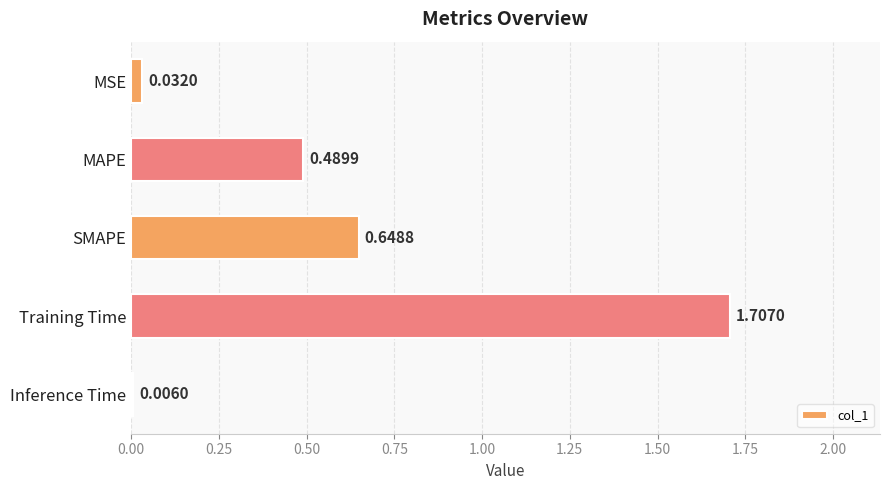

Where is the data nearest to the value 0?

Inference Time